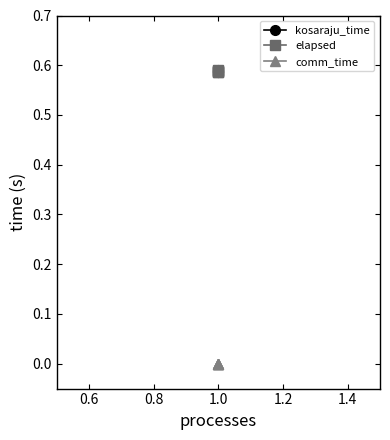

True or false: comm_time and kosaraju_time cross at least once.

False